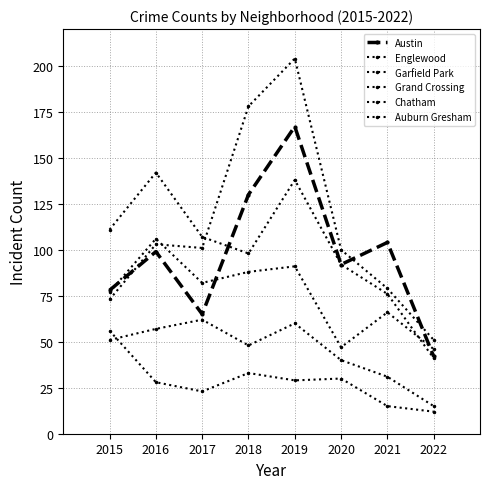

What is the maximum value for Garfield Park?

204